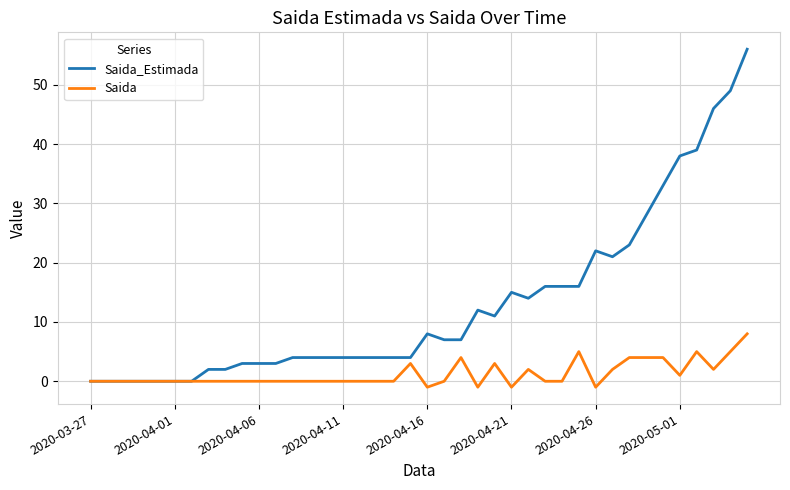

List the series in order of their overall mean, lowest first.

Saida, Saida_Estimada